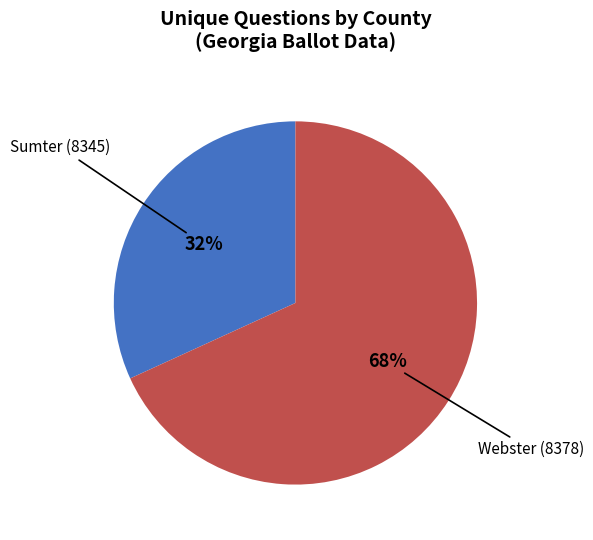

Is the sum of Sumter (8345) and Webster (8378) greater than half?

Yes